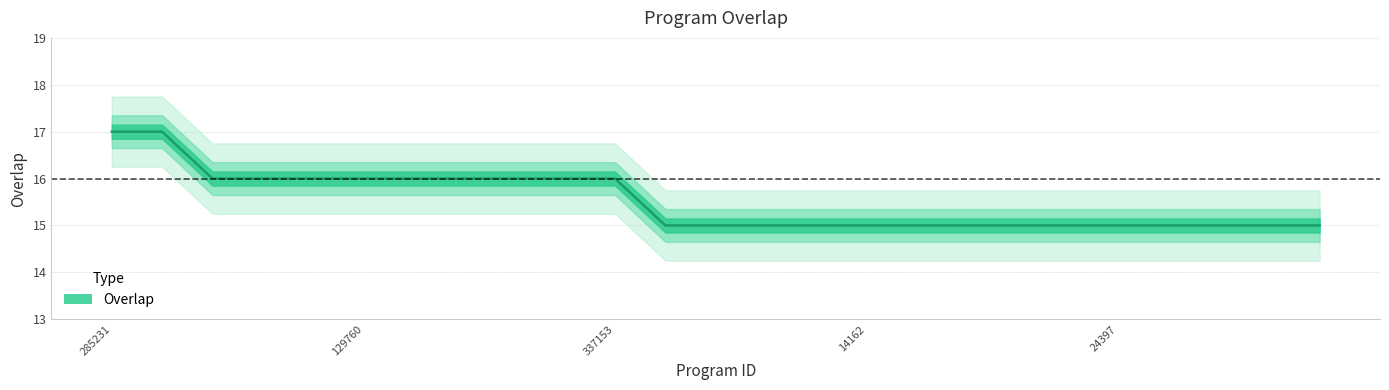

How many lines are shown in the chart?

1